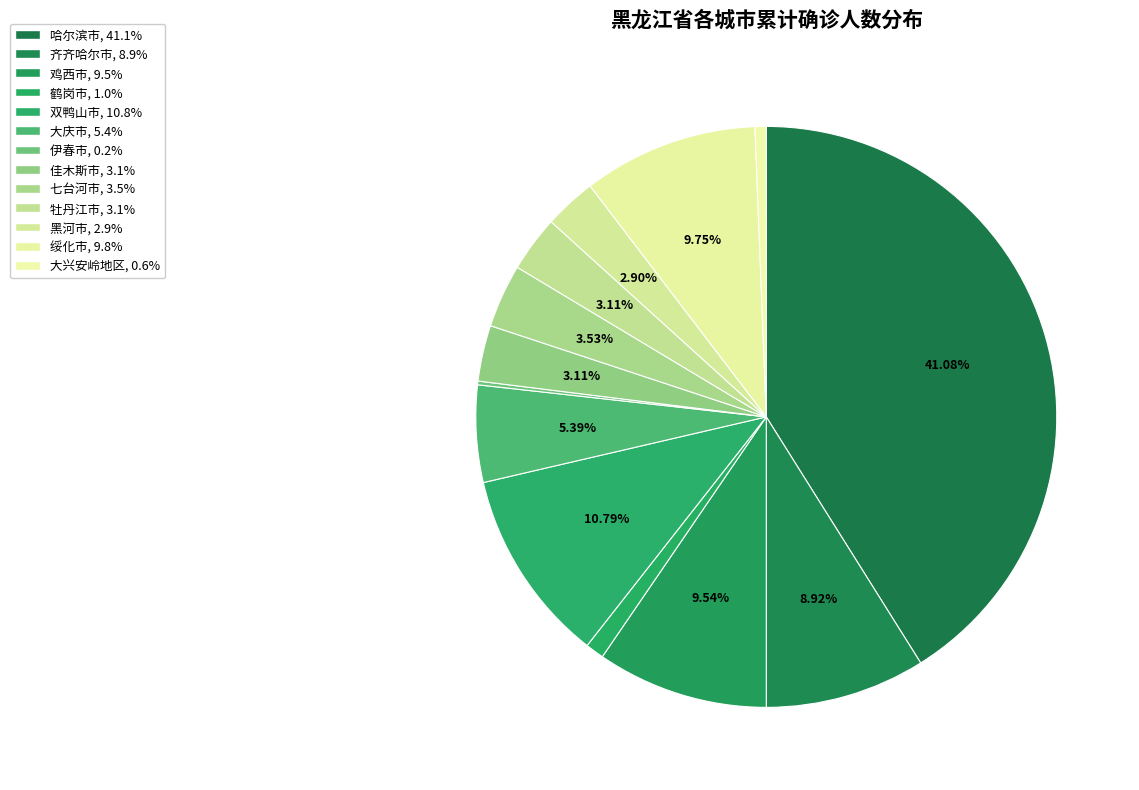

Count the number of slices in the pie.

13